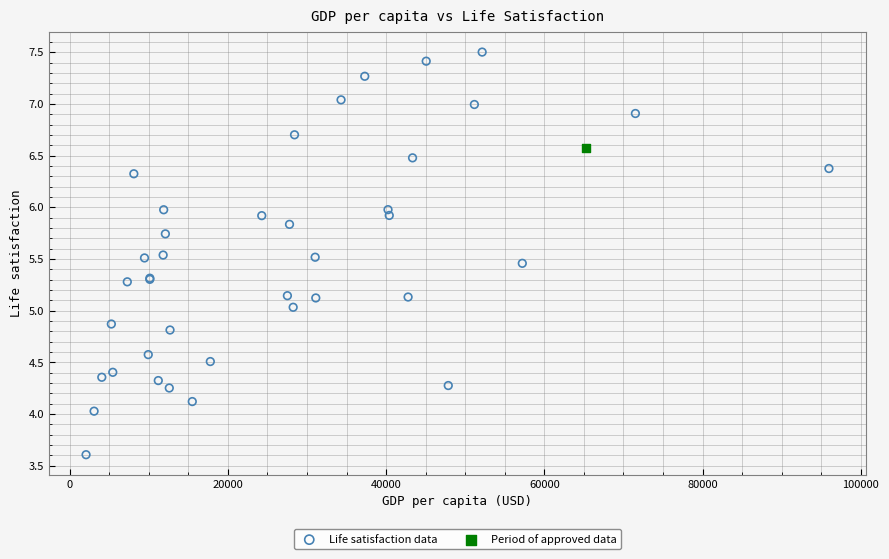

What are all the series names shown in the legend?

Life satisfaction data, Period of approved data